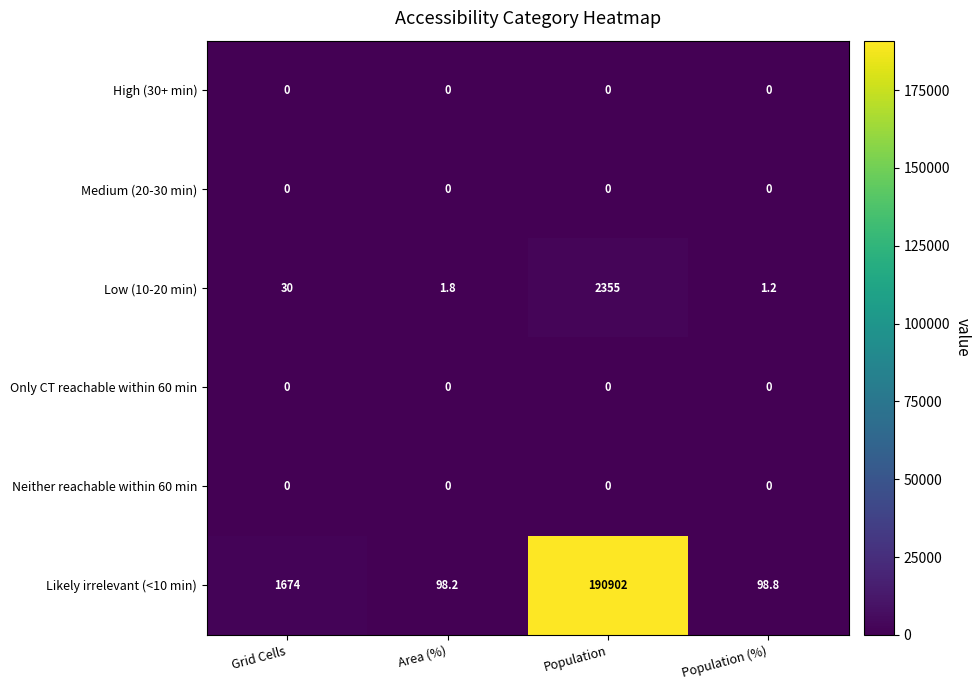

What is the total value across all series at Population (%)?

100.0